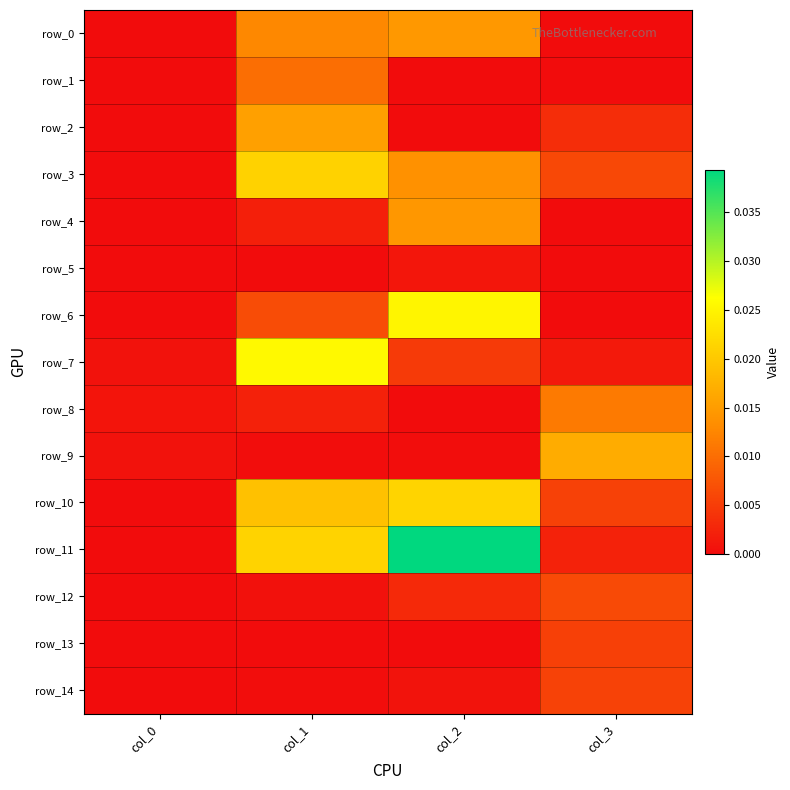

Between col_0 and col_2, which series saw the biggest shift?

row_11